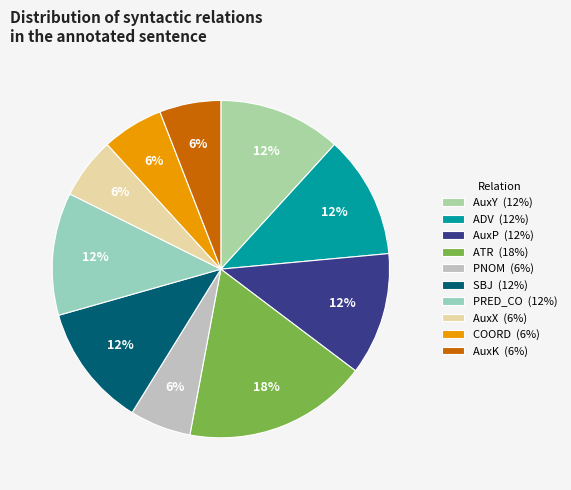

Which has a higher value, ADV or PRED_CO?

ADV